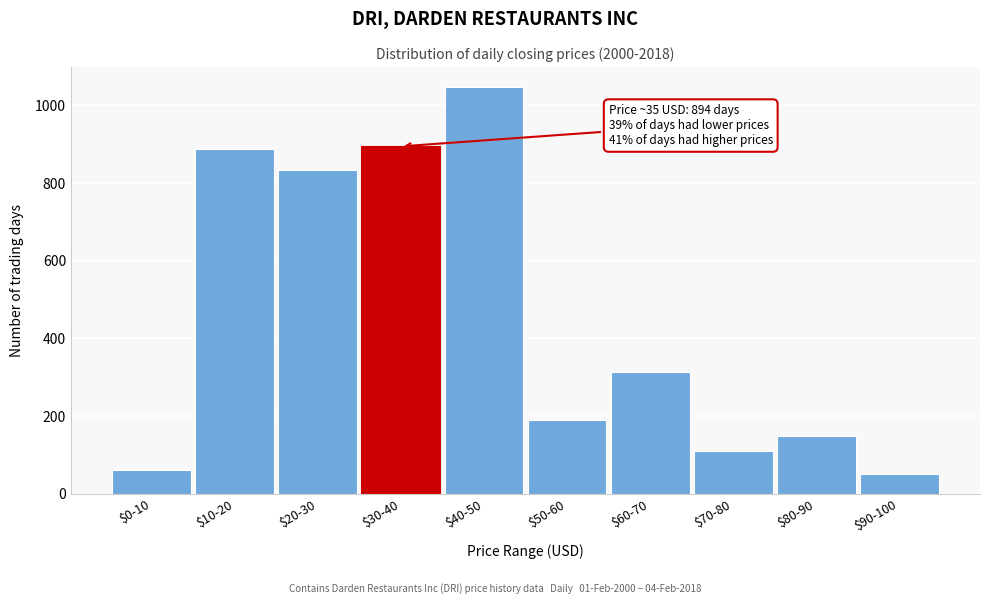

Reading left to right, transcribe all the data shown in this chart.

61	887	832	894	1046	190	313	109	148	51